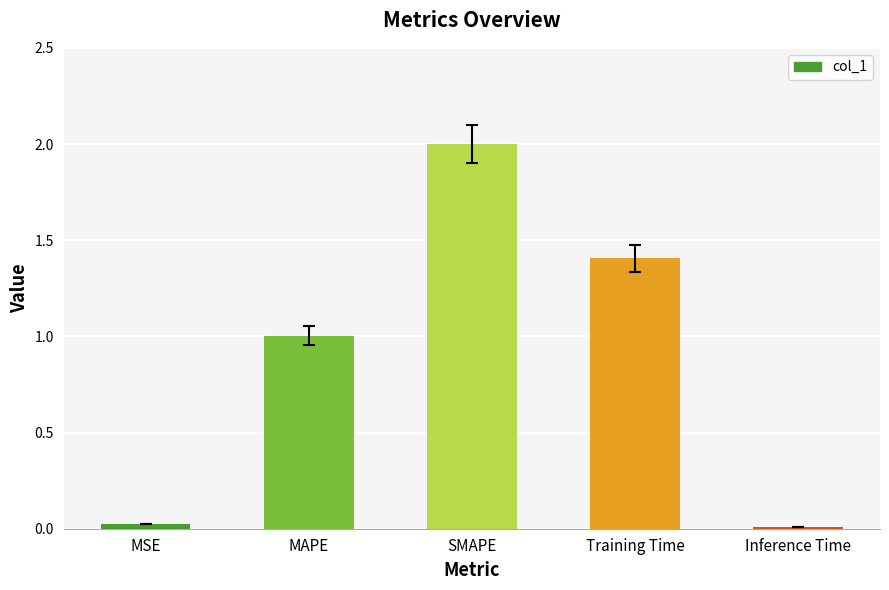

What is the sum of the values at Inference Time and Training Time?

1.4